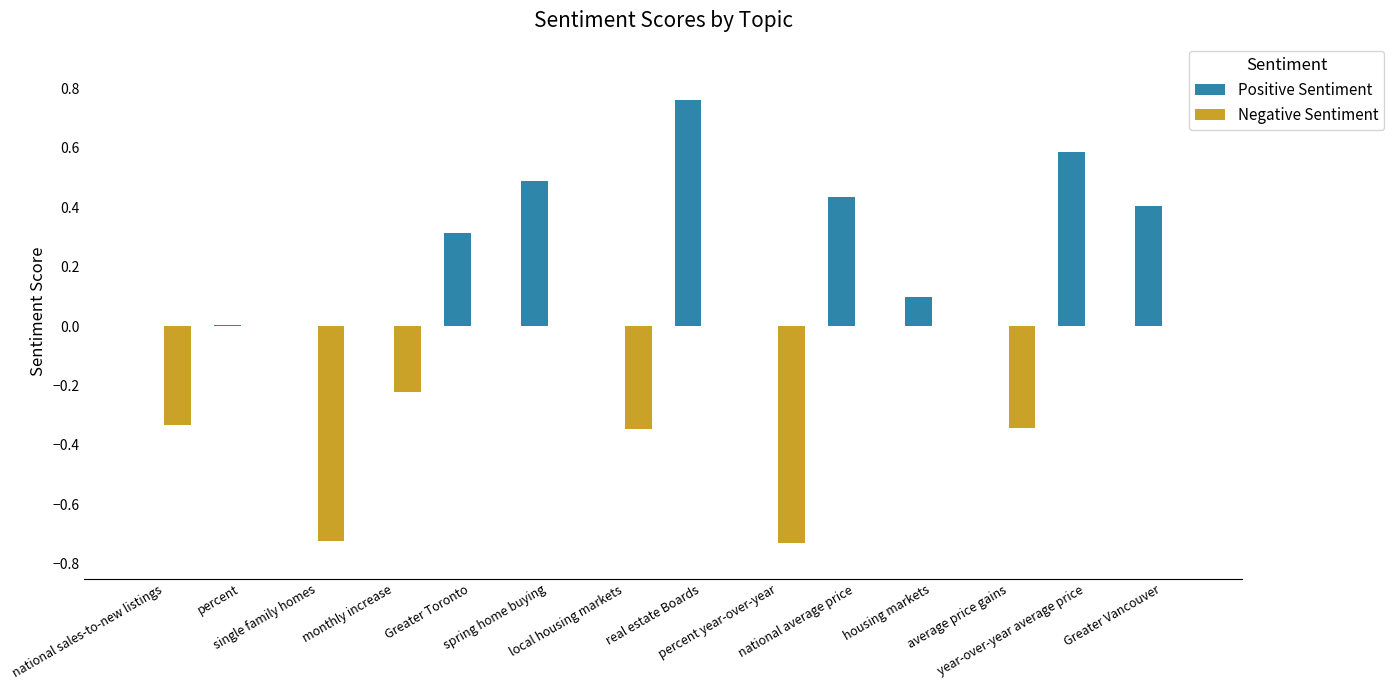

Does the chart contain stacked bars?

No